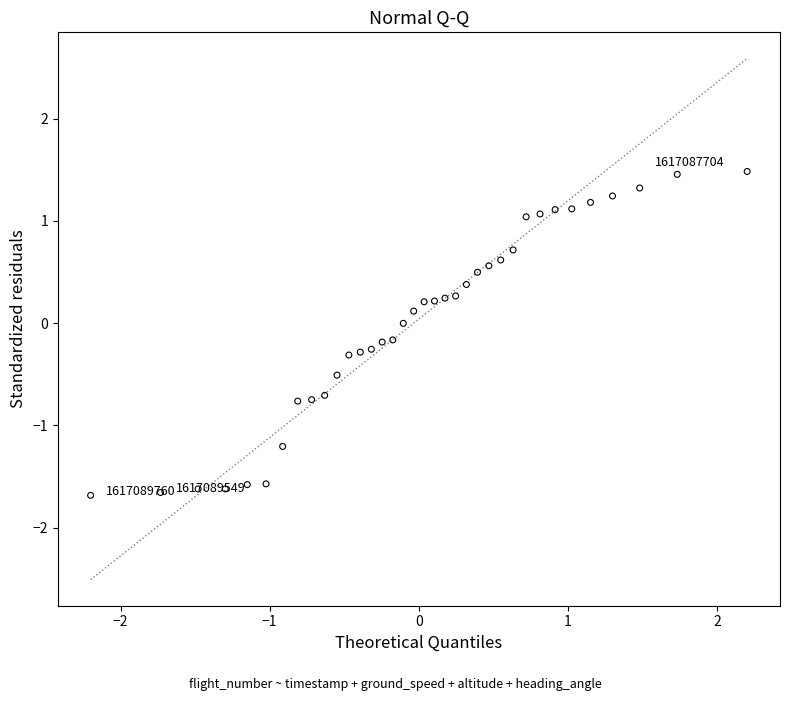

What is the range of X values (max minus min)?

4.4